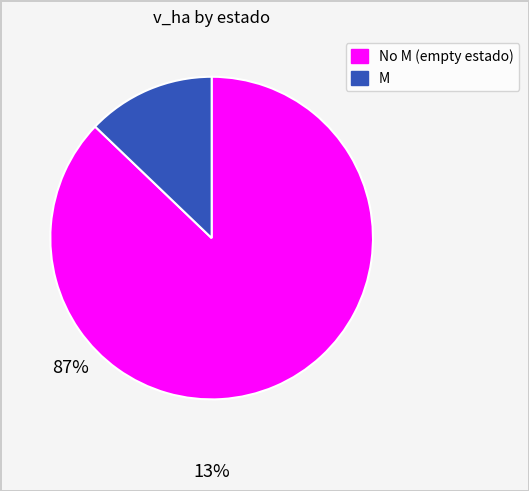

Which has a higher value, No M (empty estado) or M?

No M (empty estado)